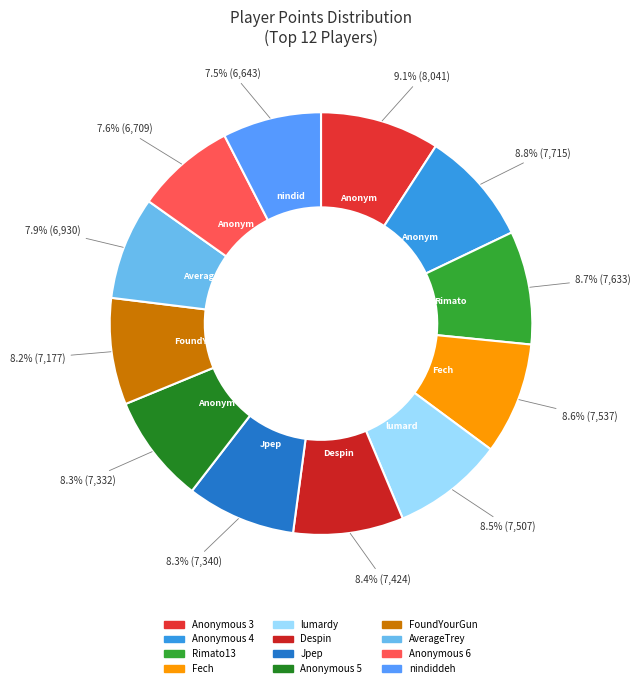

The AverageTrey slice represents 8% of the pie. True or false?

True